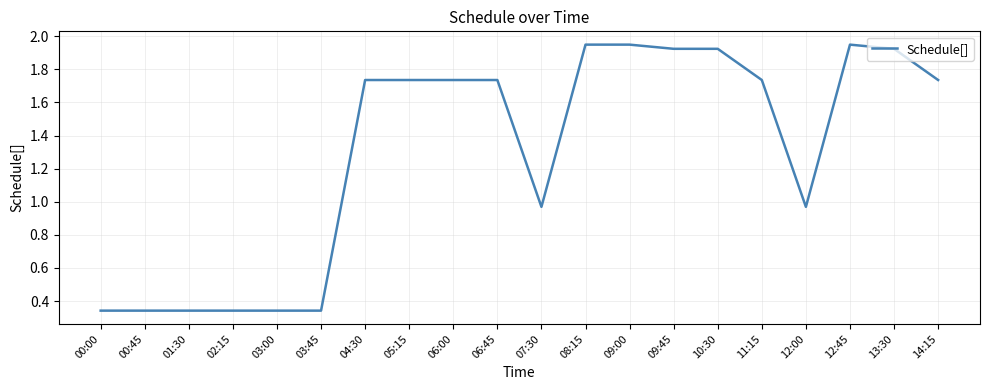

What is the change in value from 09:00 to 11:15?

-0.2